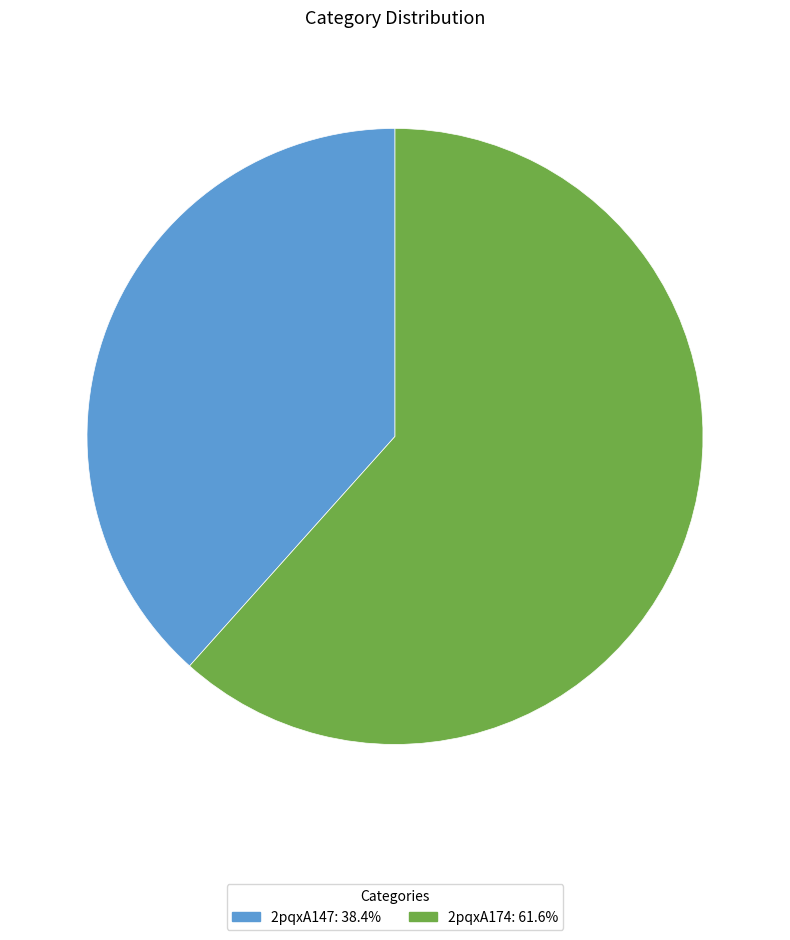

Between 2pqxA174 and 2pqxA147, which is larger?

2pqxA174